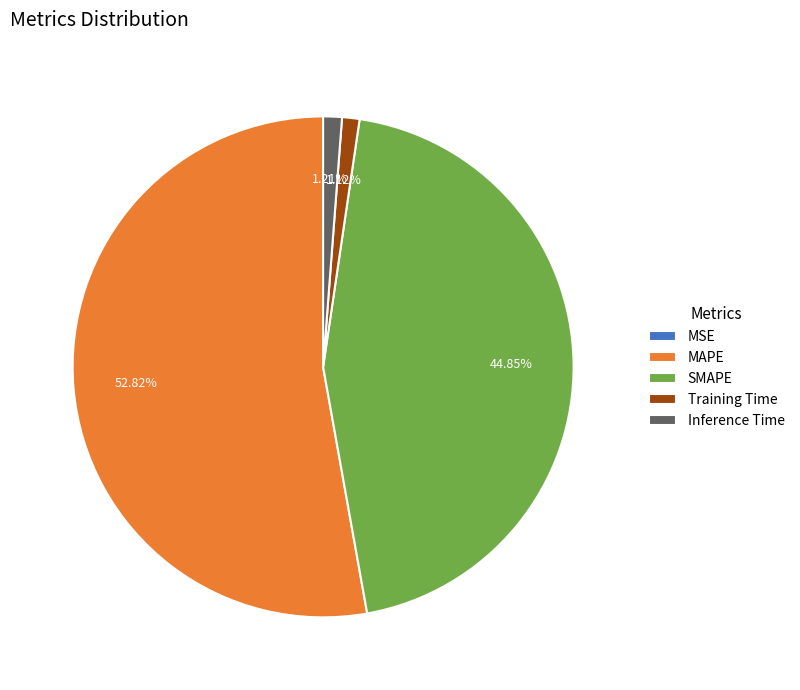

To the nearest percent, what percentage of the pie is MAPE?

53%